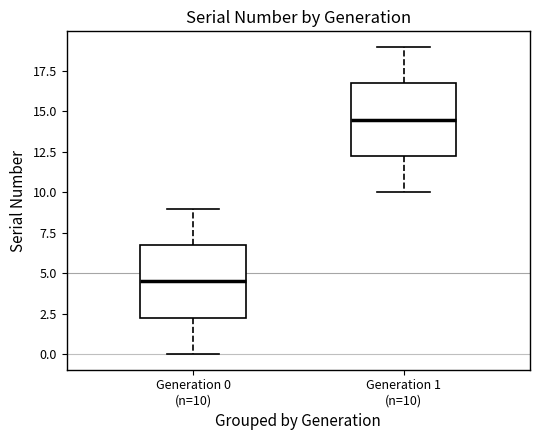

Which box has the highest median line?

Generation 1 (n=10)